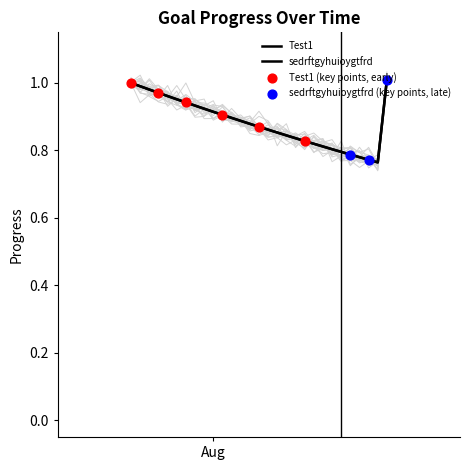

What are all the series names shown in the legend?

Test1, sedrftgyhuioygtfrd